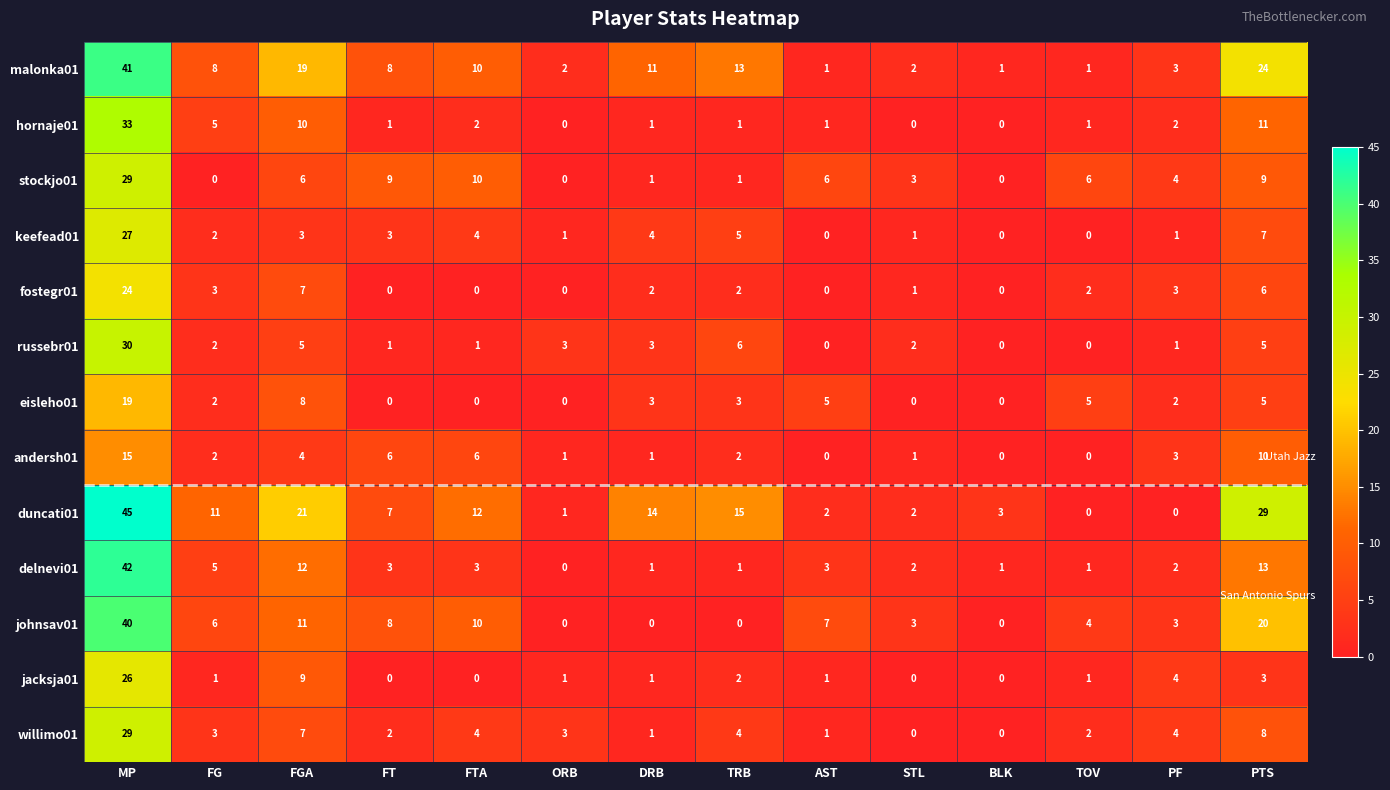

What is the total value across all series at BLK?

5